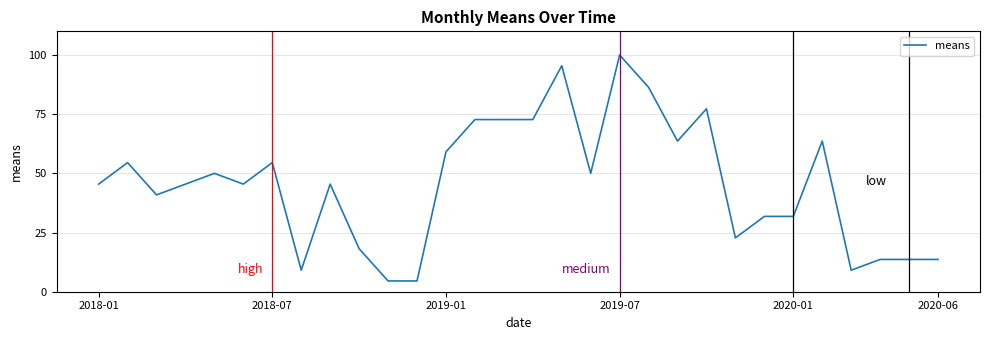

What is the greatest value displayed?

100.0